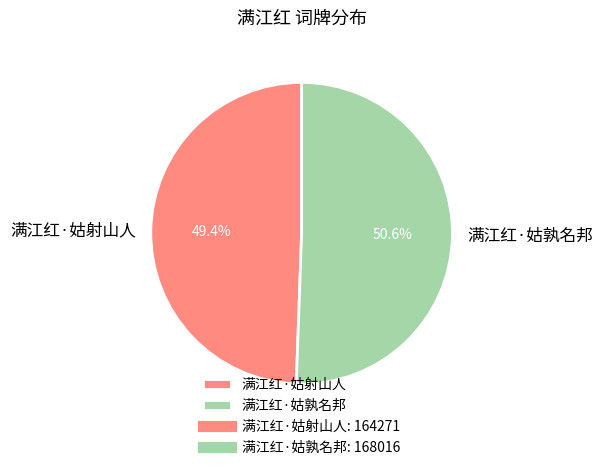

How much of the chart is everything except 满江红·姑射山人?

50.6%